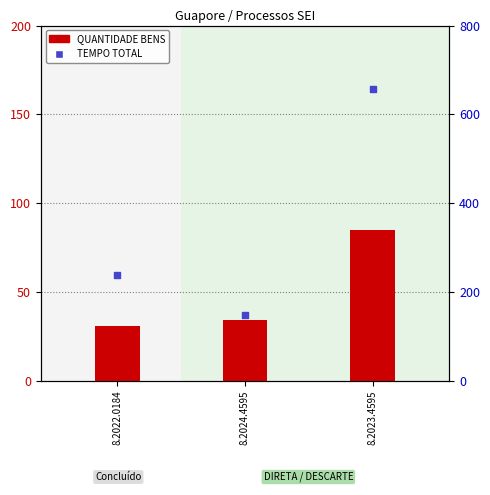

Which series has the largest total across all categories?

TEMPO TOTAL